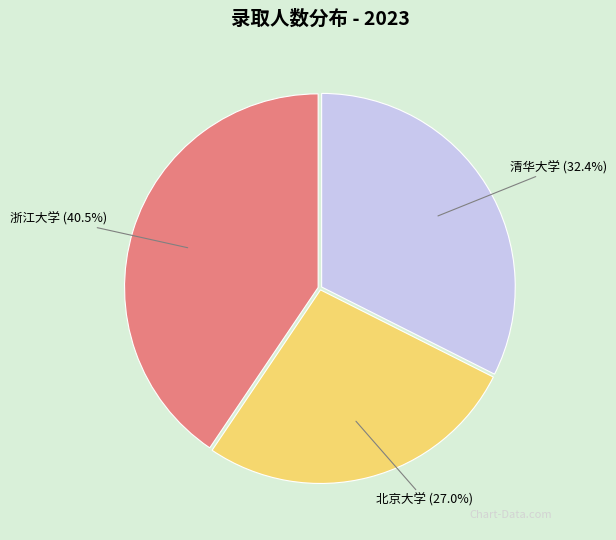

Rank the categories by value from highest to lowest.

浙江大学, 清华大学, 北京大学